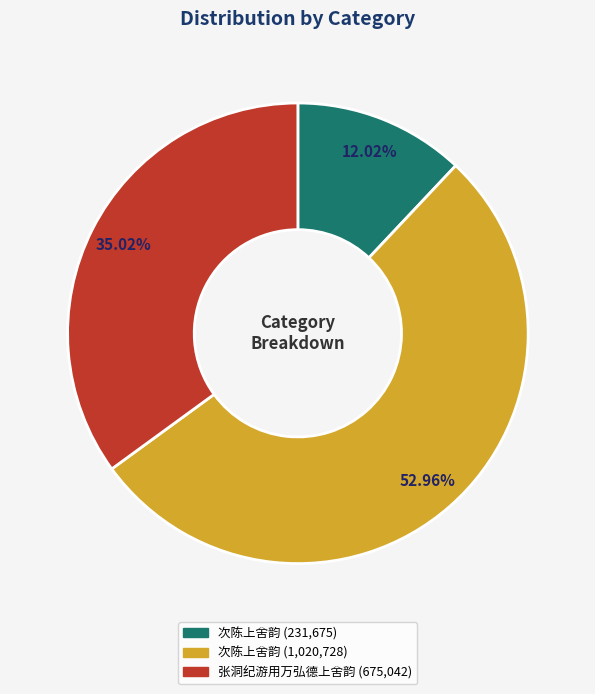

Is there any slice that represents more than half of the pie?

Yes